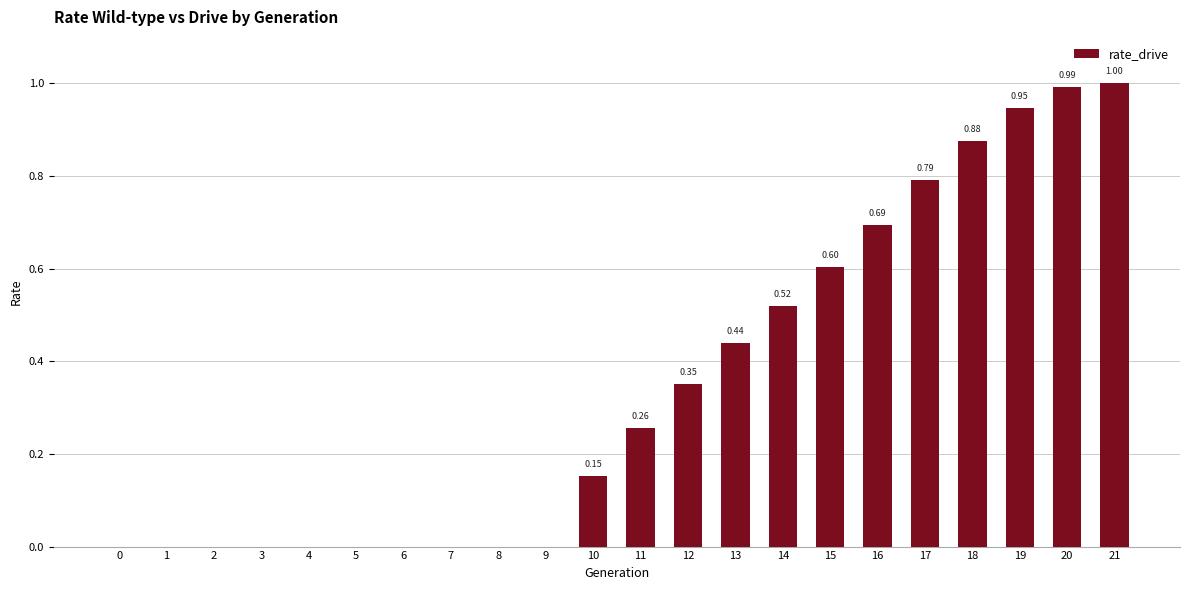

What is the change in value from 4 to 16?

+0.7